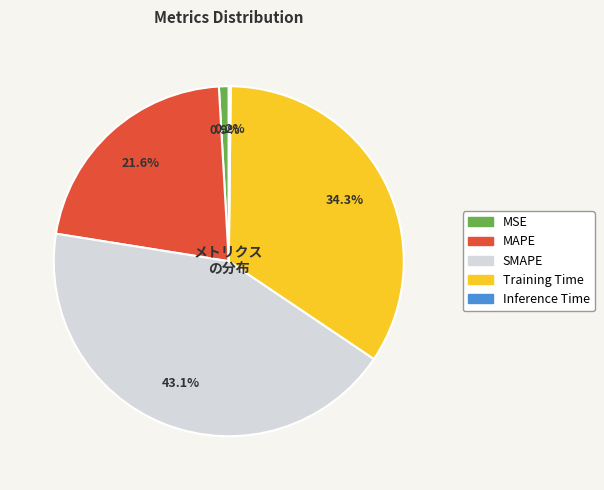

True or false: MAPE accounts for 22% of the total.

True